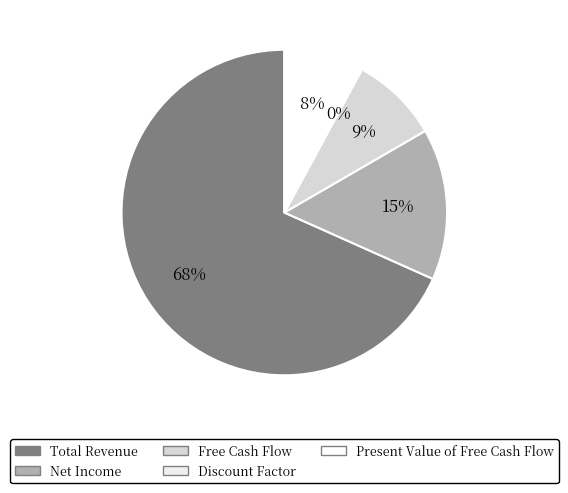

Which slice represents more than half of the pie?

Total Revenue